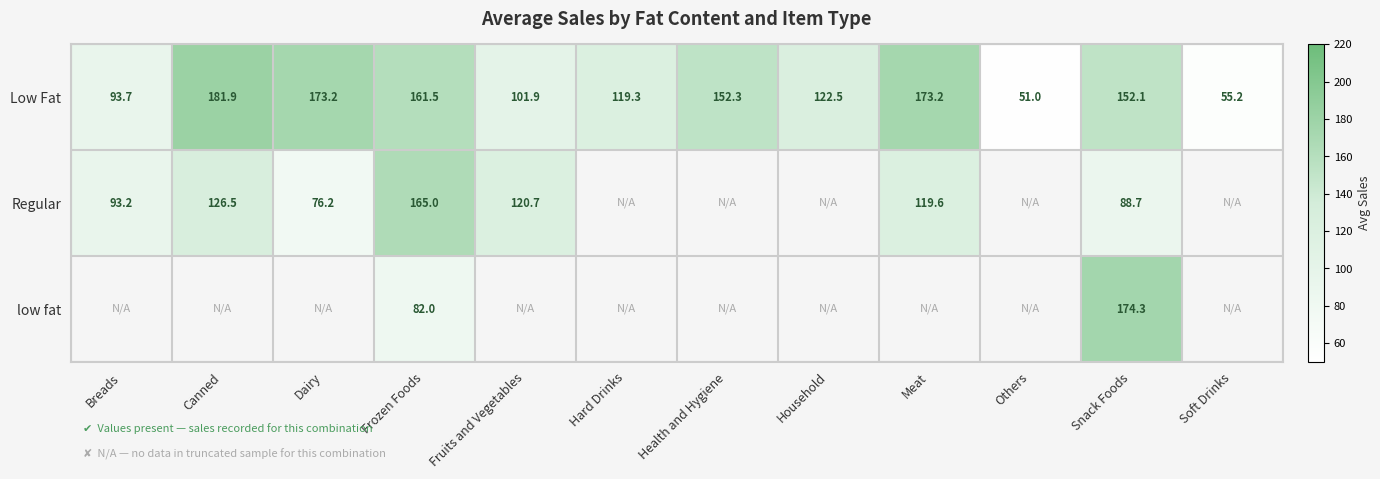

Between Frozen Foods and Others, which is larger?

Frozen Foods